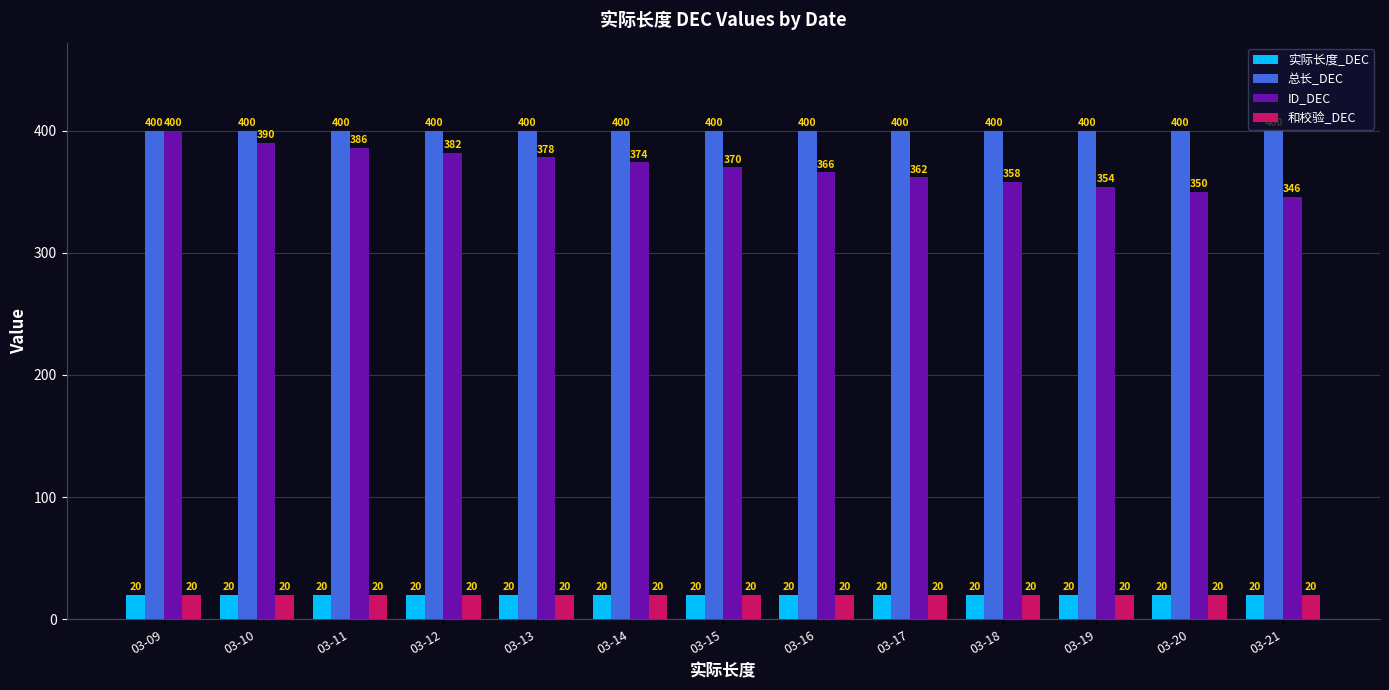

The ID_DEC series shows 354 at 03-19. True or false?

True